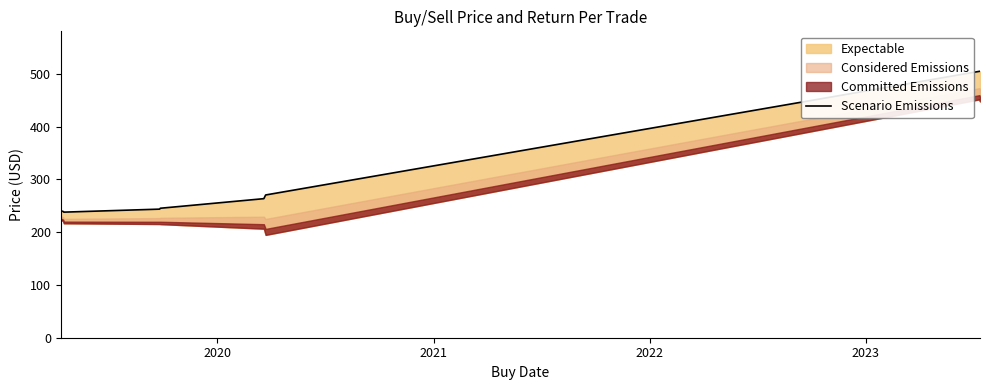

What is the minimum value shown in the chart?

238.0